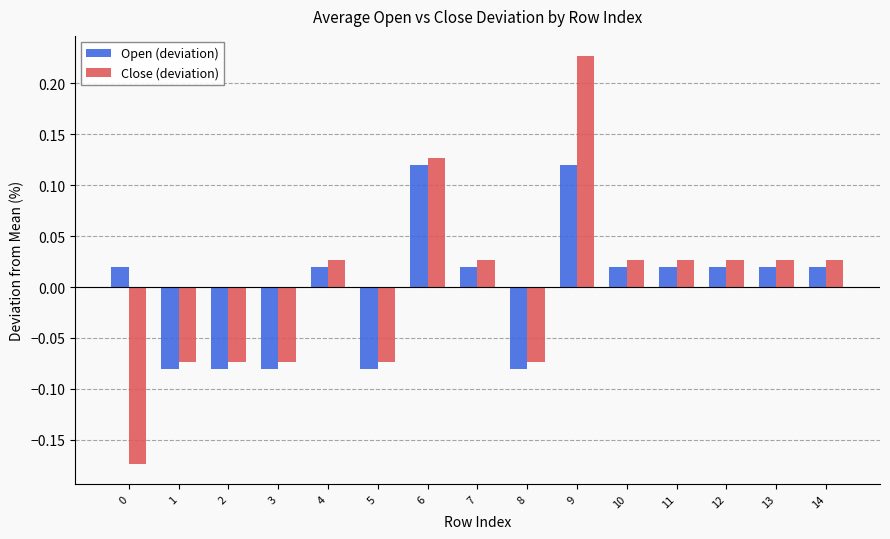

The value of Open (deviation) at 2 is -0.0. True or false?

False